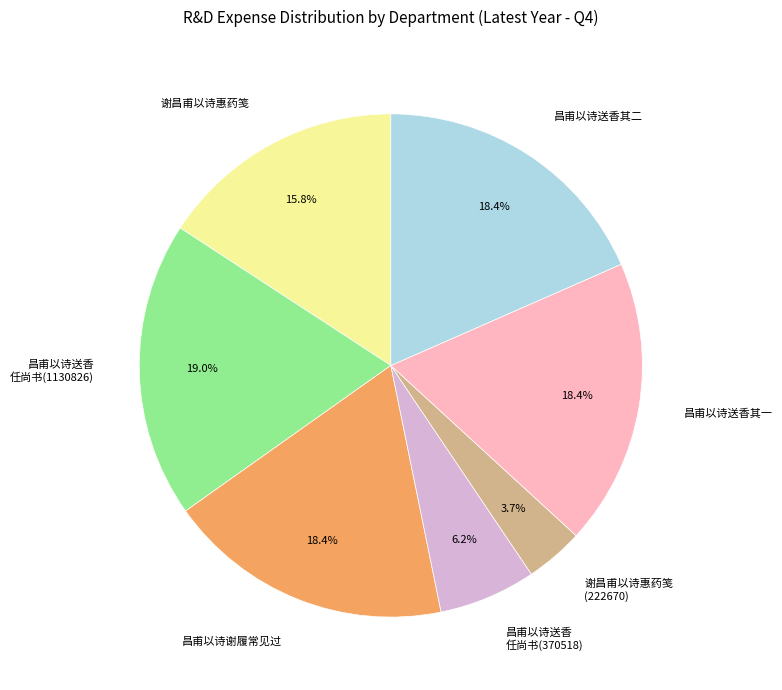

How much of the chart is everything except 昌甫以诗送香其一?

81.6%